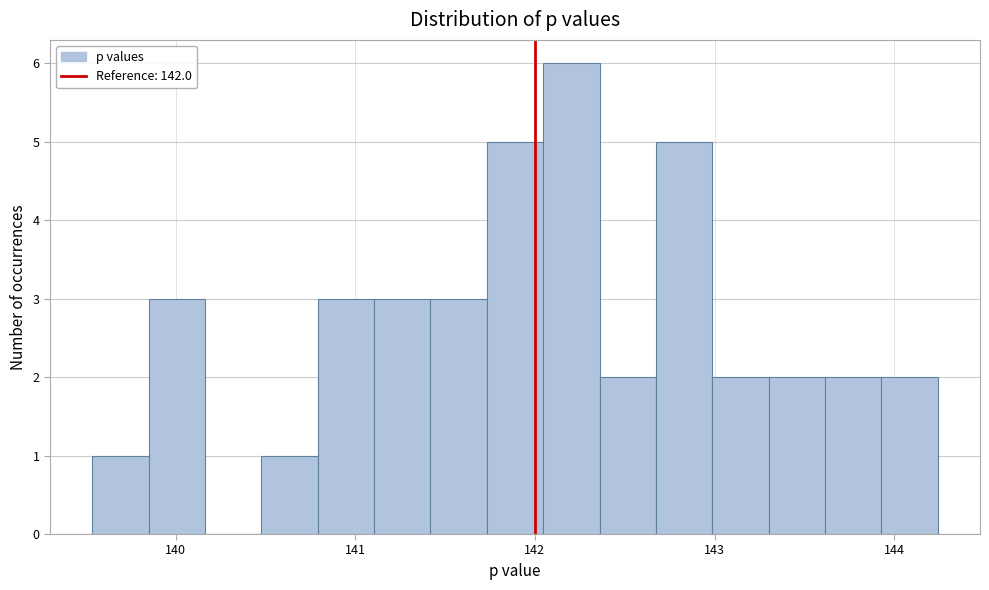

Around what value on the x-axis is the tallest bar? Give the approximate position of its centre, as read against the axis.

142.2